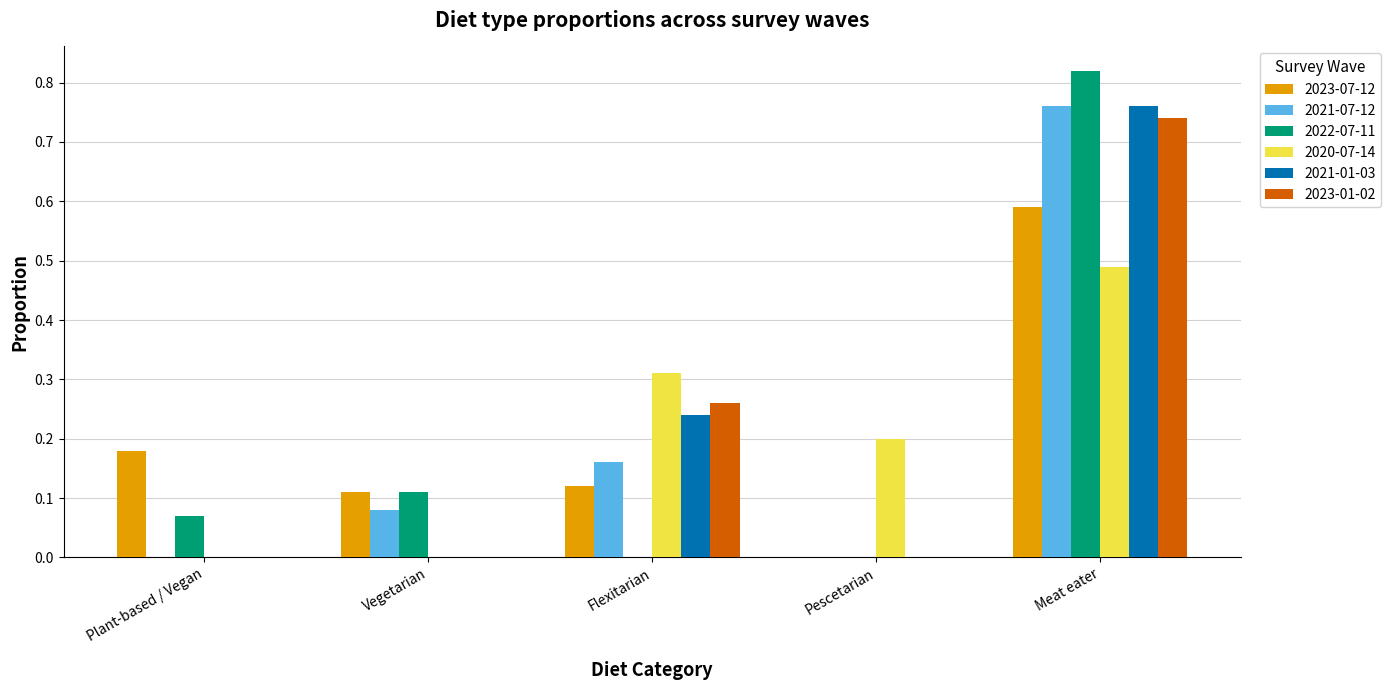

Which label corresponds to the largest value in the chart?

Meat eater